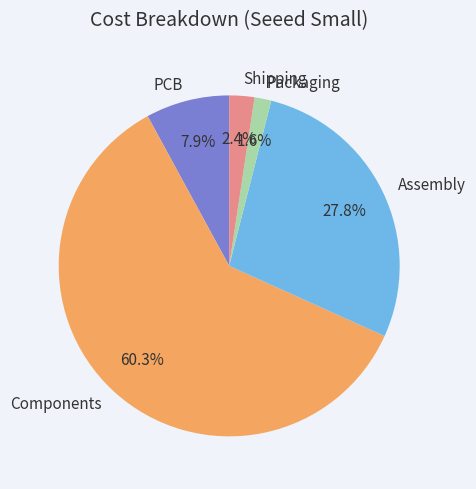

To the nearest percent, what is the average slice percentage?

20%